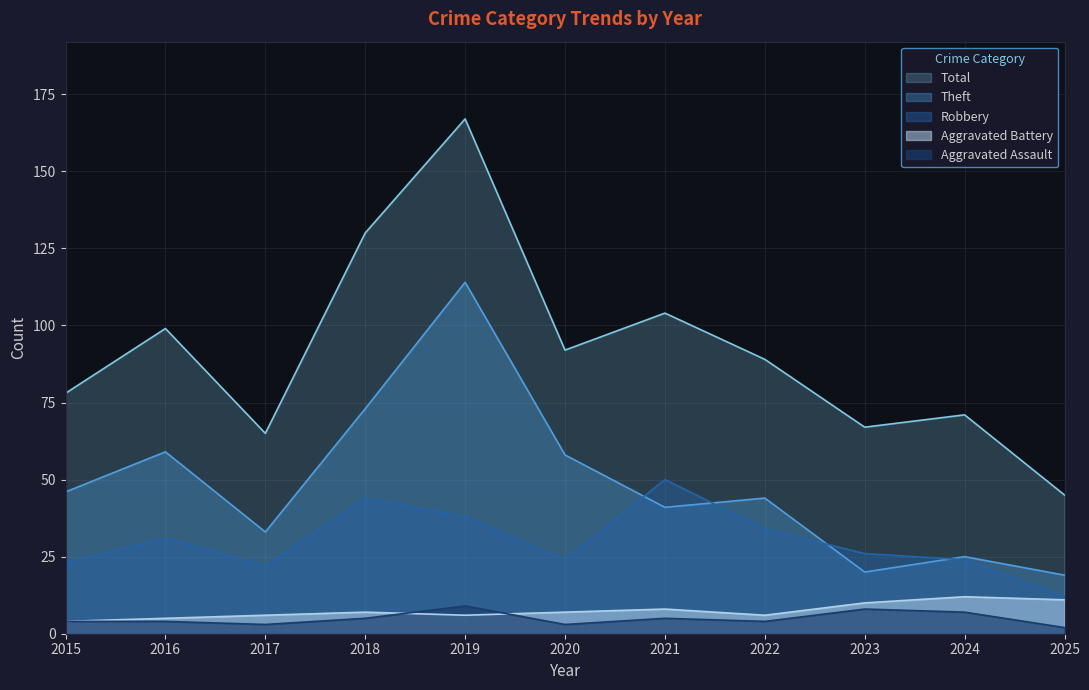

Reading left to right, extract all data points from this chart.

Aggravated Assault: 4	4	3	5	9	3	5	4	8	7	2
Aggravated Battery: 4	5	6	7	6	7	8	6	10	12	11
Robbery: 23	31	22	44	38	24	50	34	26	24	12
Theft: 46	59	33	73	114	58	41	44	20	25	19
Total: 78	99	65	130	167	92	104	89	67	71	45